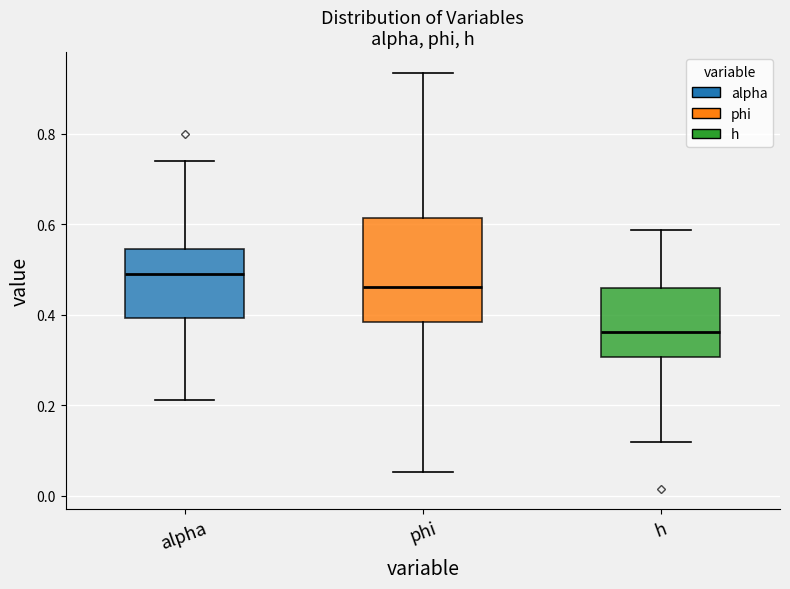

Which box has the lowest median line?

h